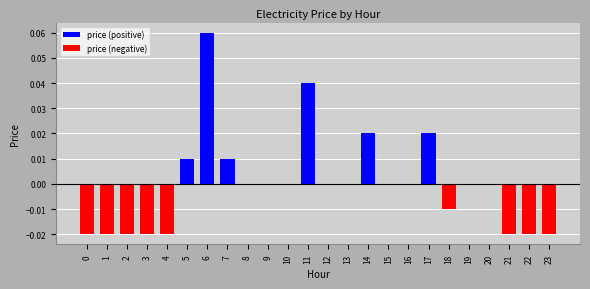

Count the number of categories in the chart.

24